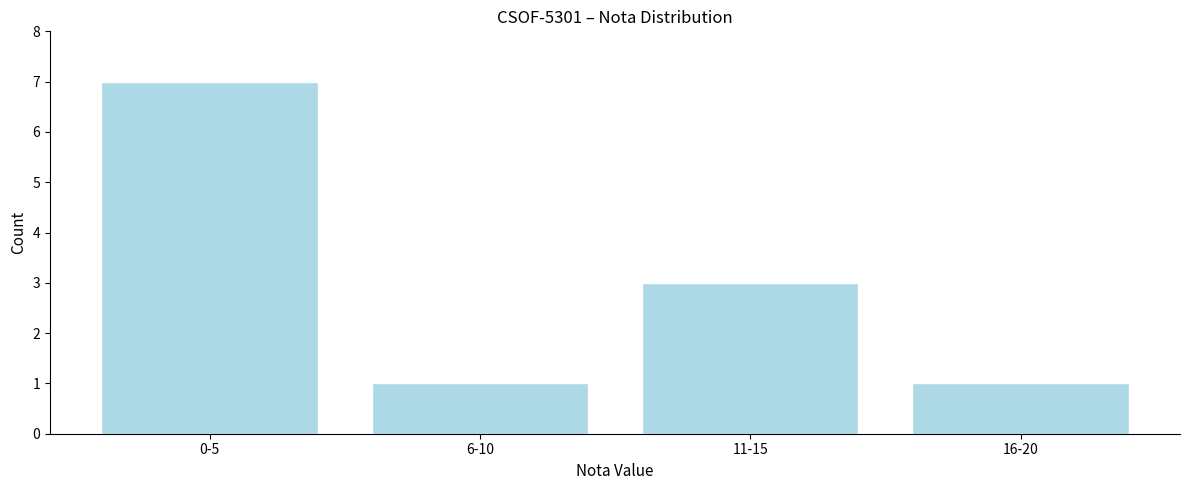

Reading left to right, transcribe all the data shown in this chart.

7	1	3	1